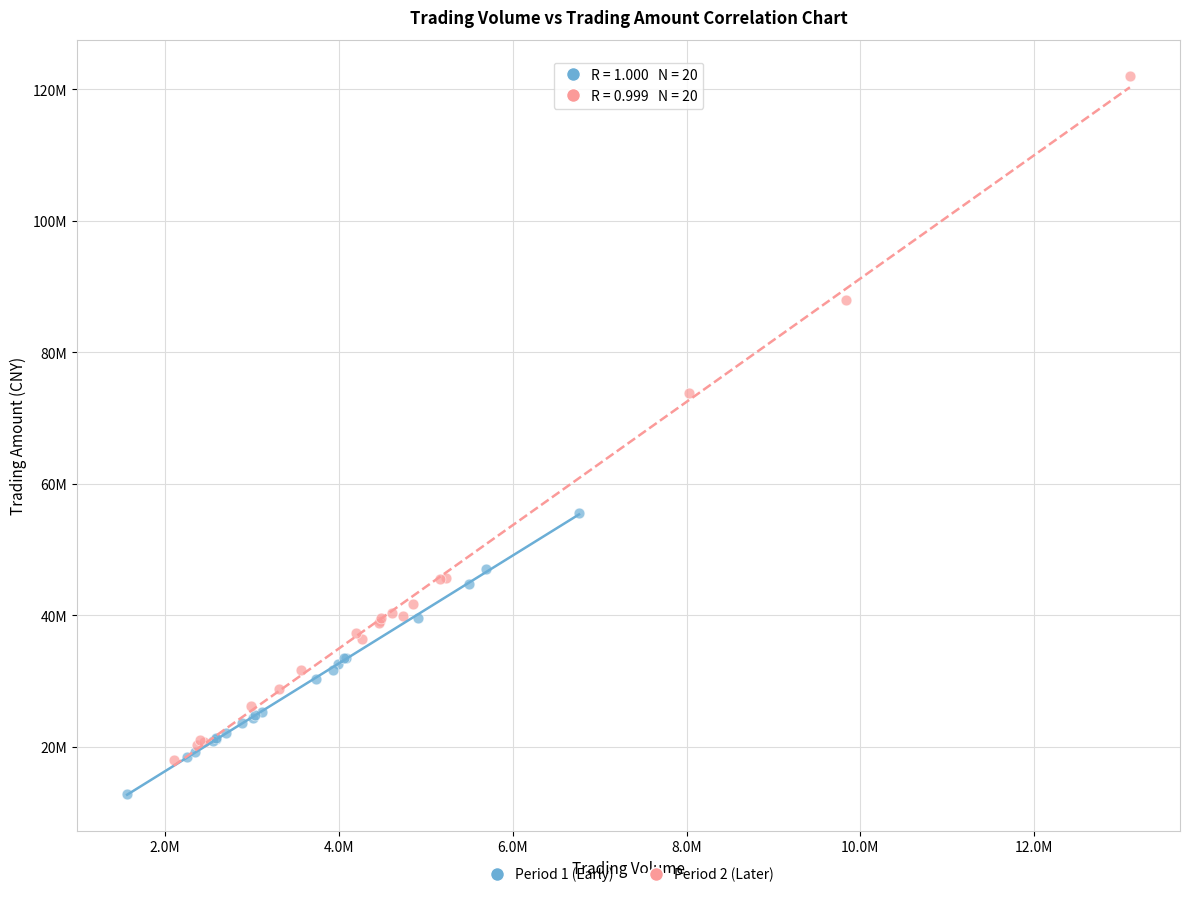

What are all the series names shown in the legend?

Period 1 (Early), Period 2 (Later)